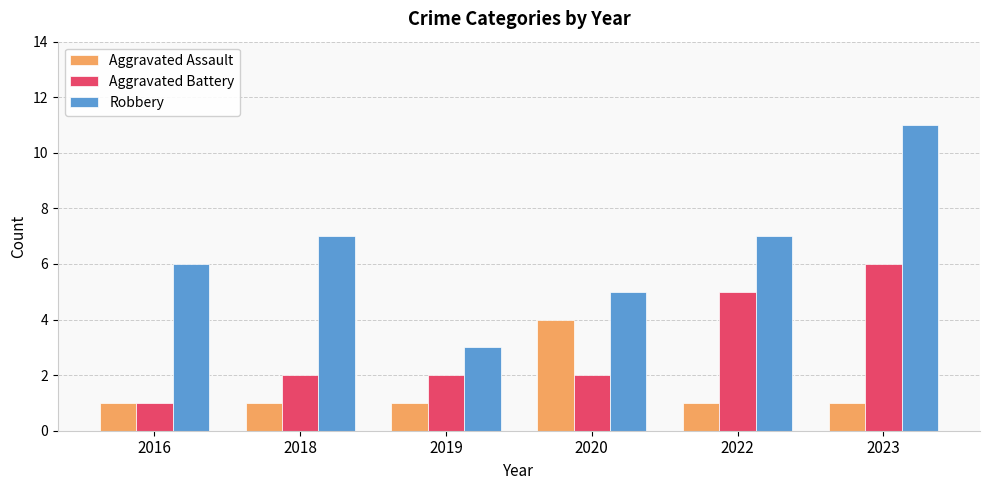

Read the Aggravated Battery value at 2023.

6